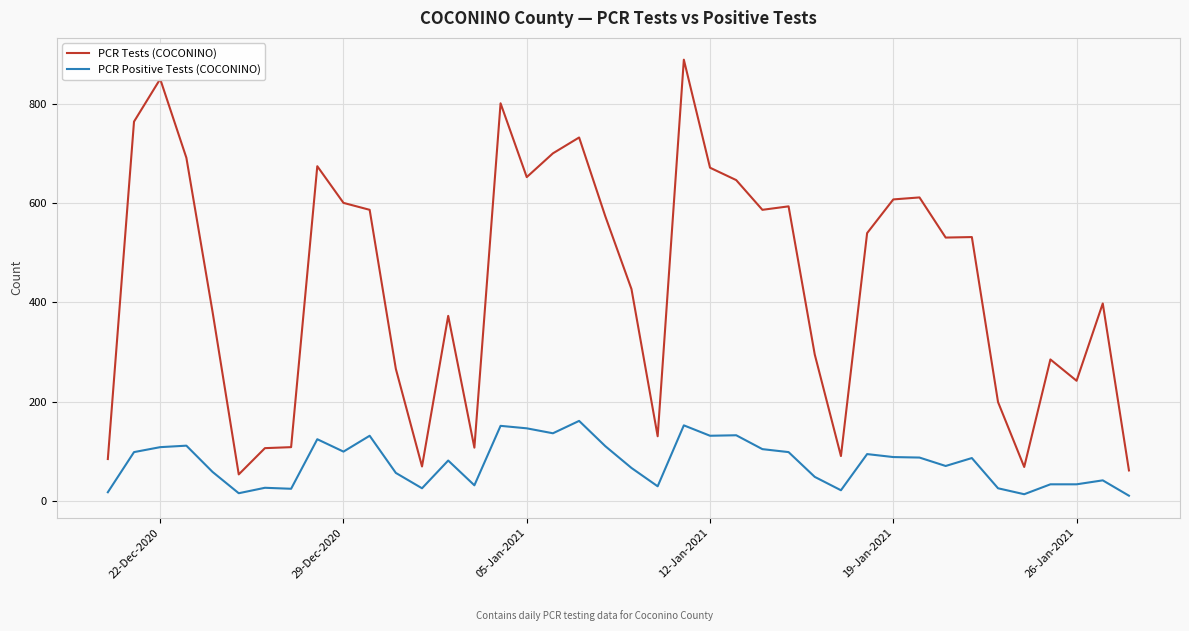

Which series has the largest range (max minus min)?

PCR Tests (COCONINO)